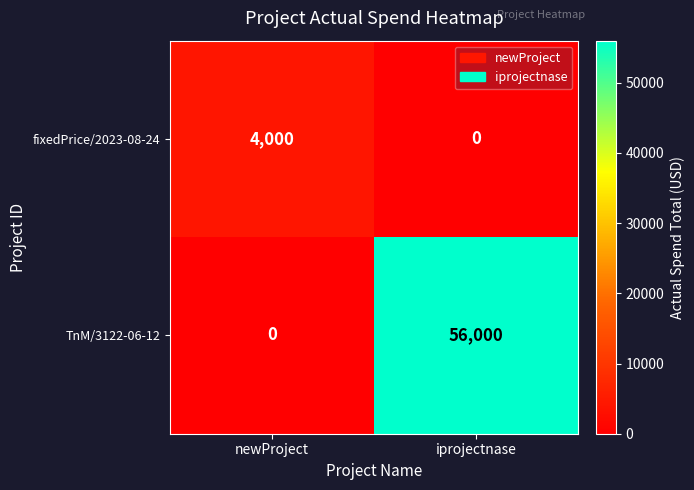

What is the total value across all series at newProject?

4000